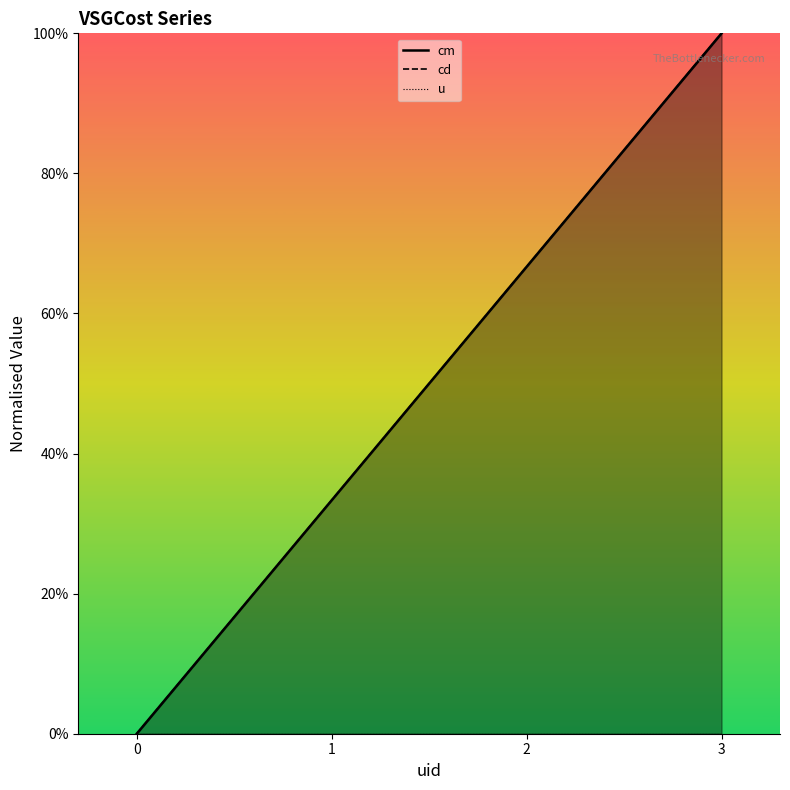

What is the sum of all cm values?

2.0